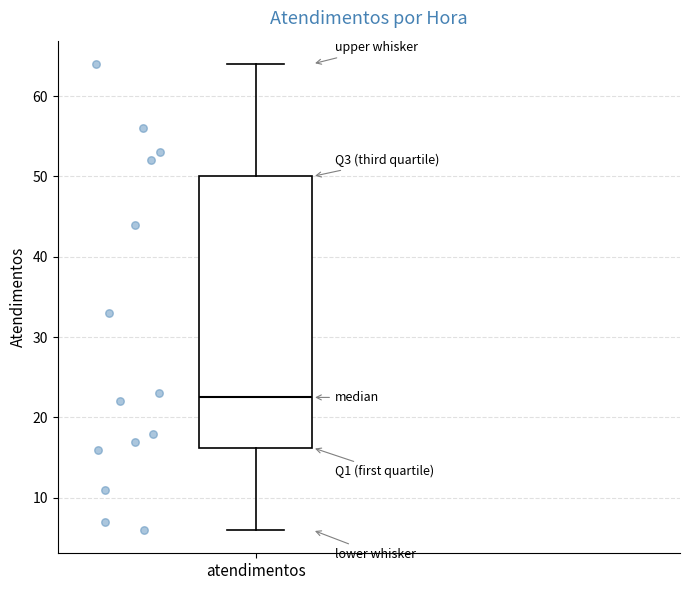

Where is the upper edge of the box for atendimentos on the y-axis? The values are not printed on the chart, so give them approximately, as read against the axis.

50